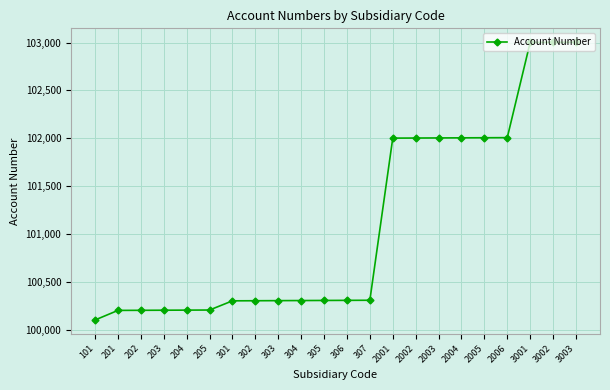

Does the chart have visible grid lines?

Yes